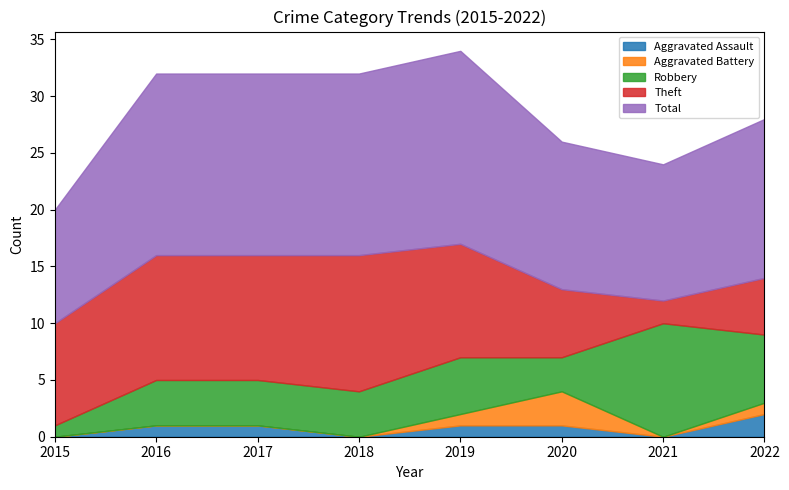

At 2018, list the series in order from largest to smallest.

Total, Theft, Robbery, Aggravated Assault, Aggravated Battery